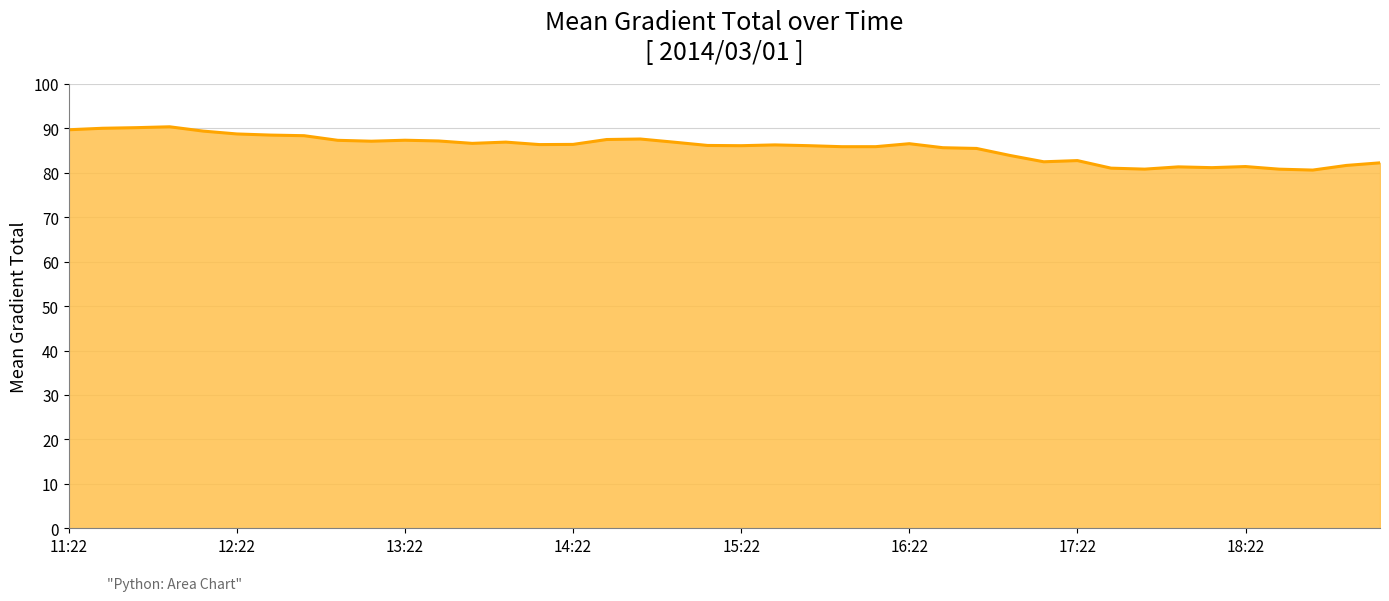

What is the greatest value displayed?

90.4